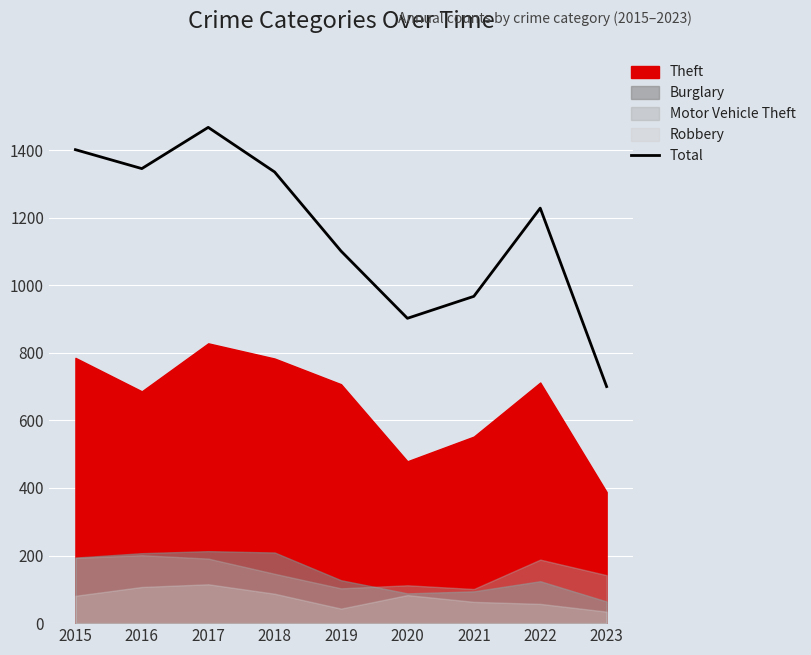

What is the difference between the values at 2015 and 2020?

499